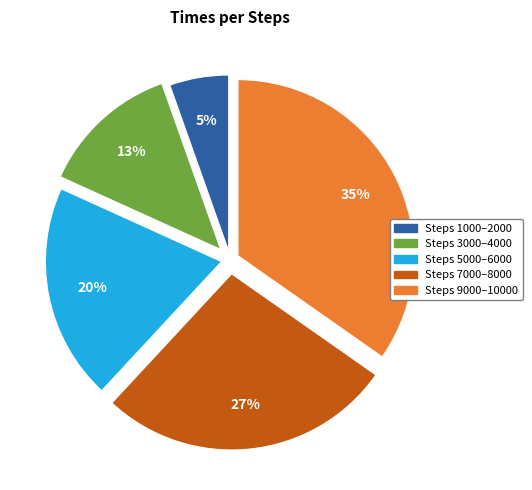

Which has a higher value, Steps 1000–2000 or Steps 9000–10000?

Steps 9000–10000